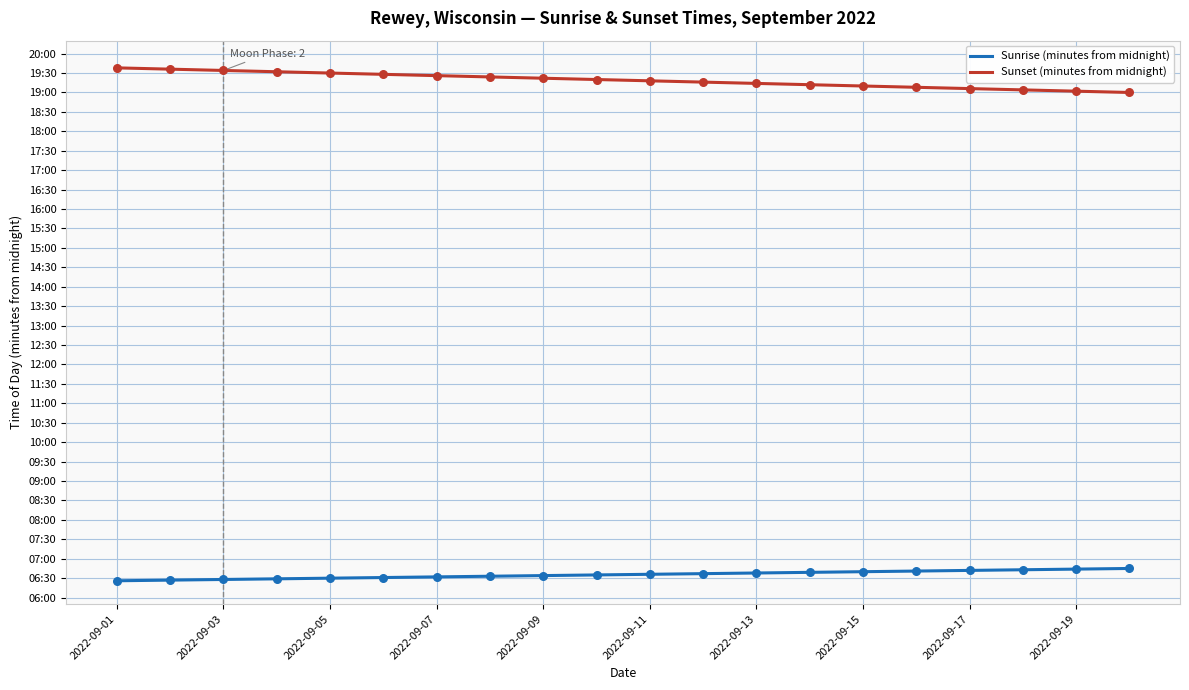

Which series has the largest total across all categories?

Sunset (minutes from midnight)